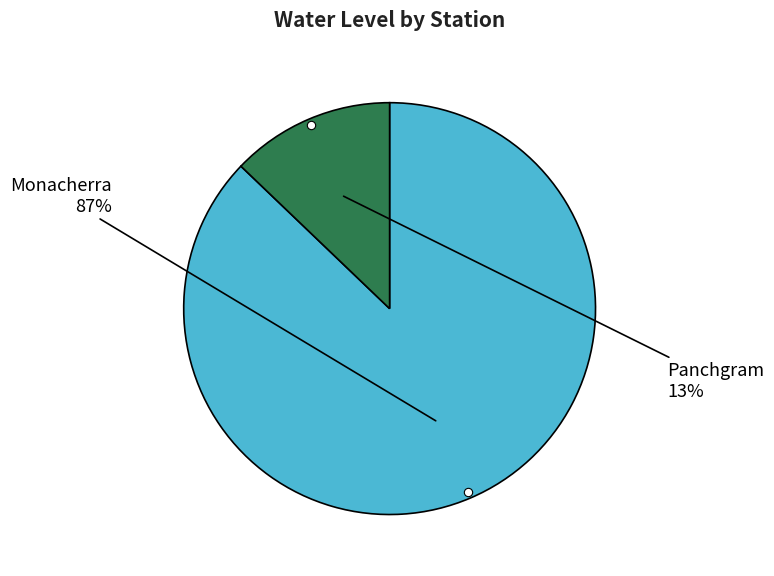

True or false: Monacherra accounts for 73% of the total.

False